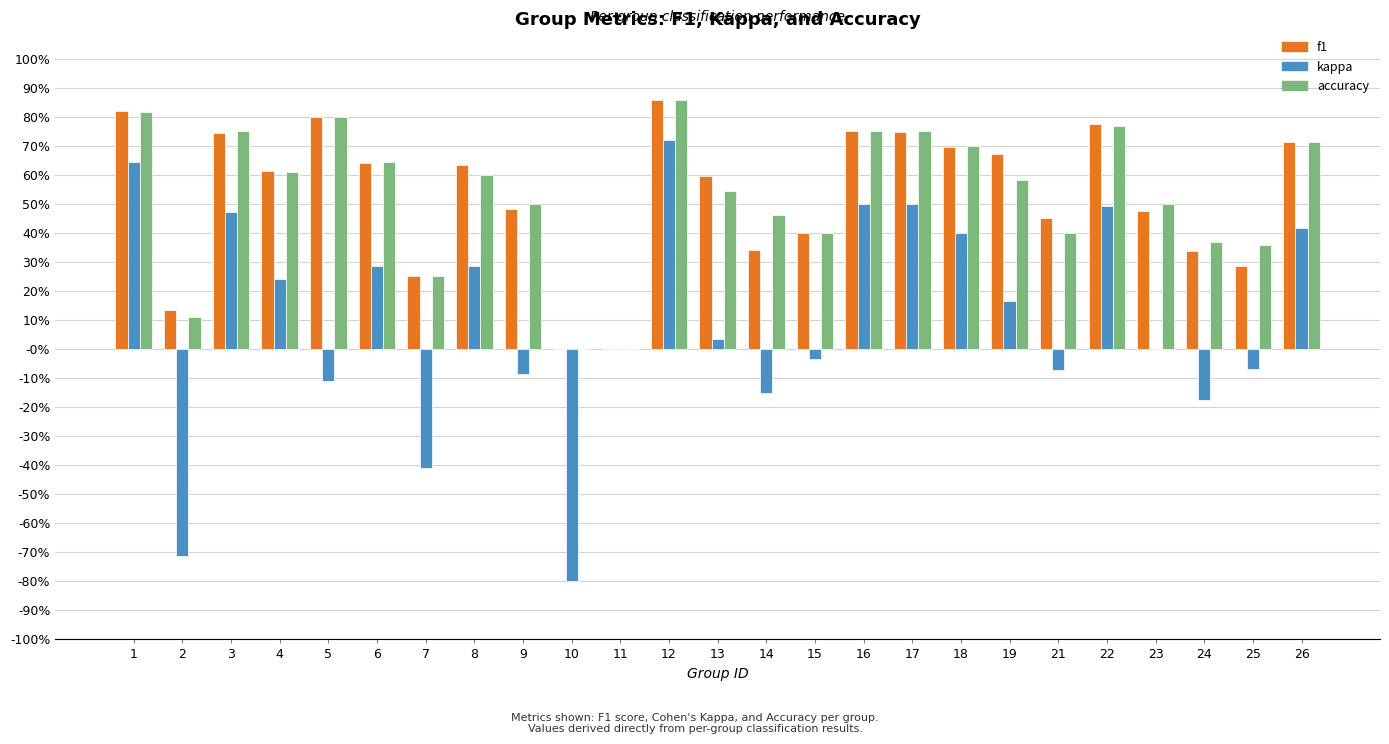

Reading right to left, extract all data points from this chart.

f1: 26=0.7	25=0.3	24=0.3	23=0.5	22=0.8	21=0.5	19=0.7	18=0.7	17=0.7	16=0.8	15=0.4	14=0.3	13=0.6	12=0.9	11=0.0	10=0.0	9=0.5	8=0.6	7=0.2	6=0.6	5=0.8	4=0.6	3=0.7	2=0.1	1=0.8
kappa: 26=0.4	25=-0.1	24=-0.2	23=0.0	22=0.5	21=-0.1	19=0.2	18=0.4	17=0.5	16=0.5	15=-0.0	14=-0.2	13=0.0	12=0.7	11=0.0	10=-0.8	9=-0.1	8=0.3	7=-0.4	6=0.3	5=-0.1	4=0.2	3=0.5	2=-0.7	1=0.6
accuracy: 26=0.7	25=0.4	24=0.4	23=0.5	22=0.8	21=0.4	19=0.6	18=0.7	17=0.8	16=0.8	15=0.4	14=0.5	13=0.5	12=0.9	11=0.0	10=0.0	9=0.5	8=0.6	7=0.2	6=0.6	5=0.8	4=0.6	3=0.8	2=0.1	1=0.8